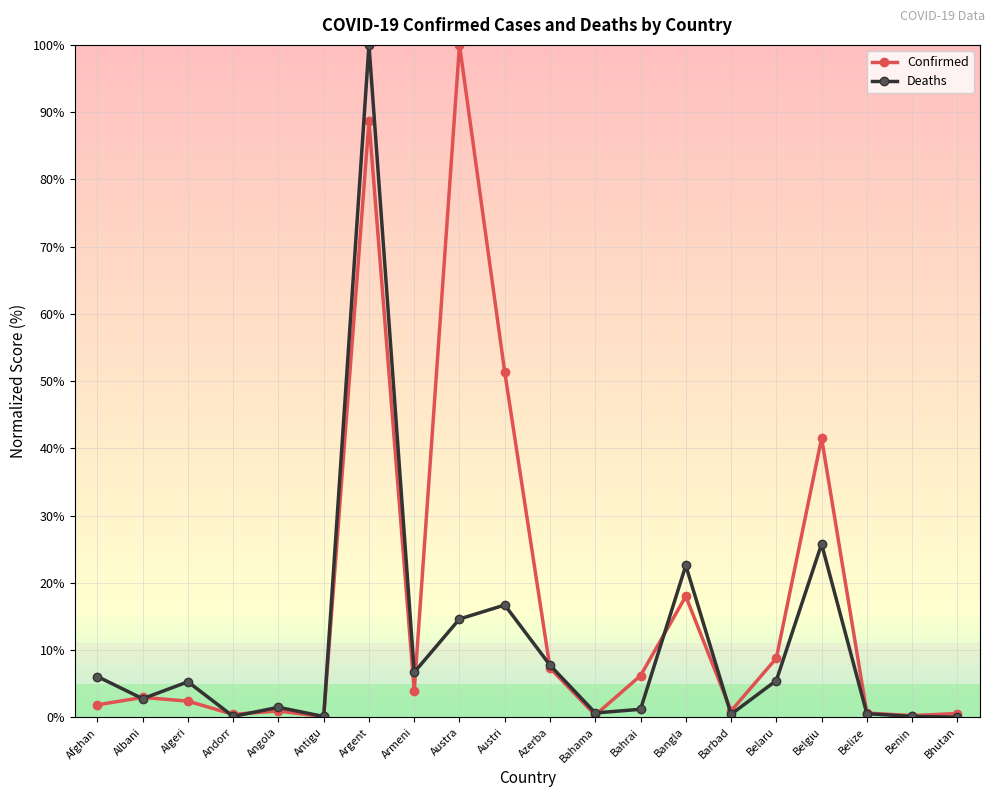

What is the value of the Deaths point at the 16th from the left?

5.5